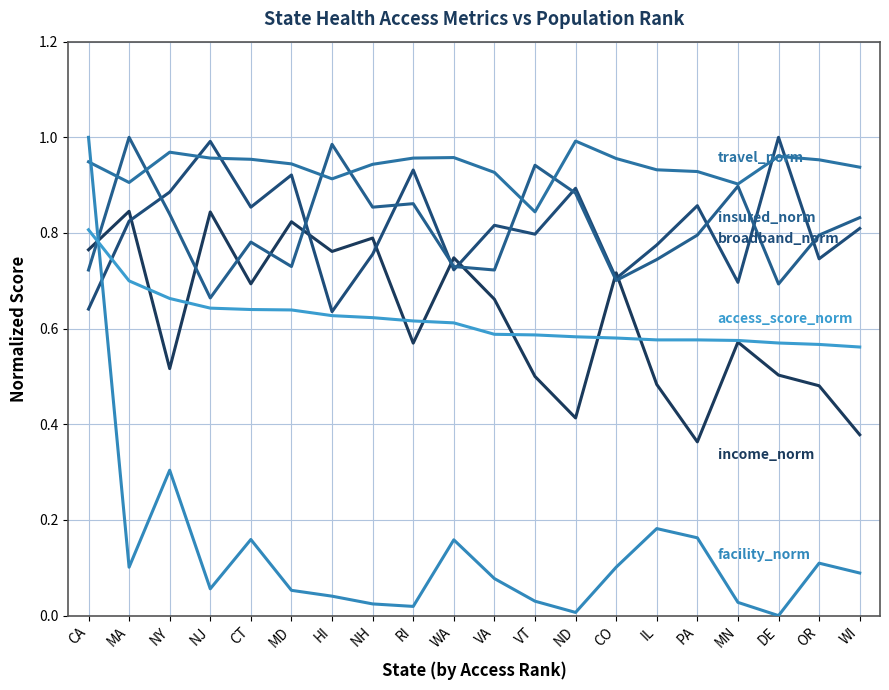

Which label corresponds to the smallest value in the chart?

DE